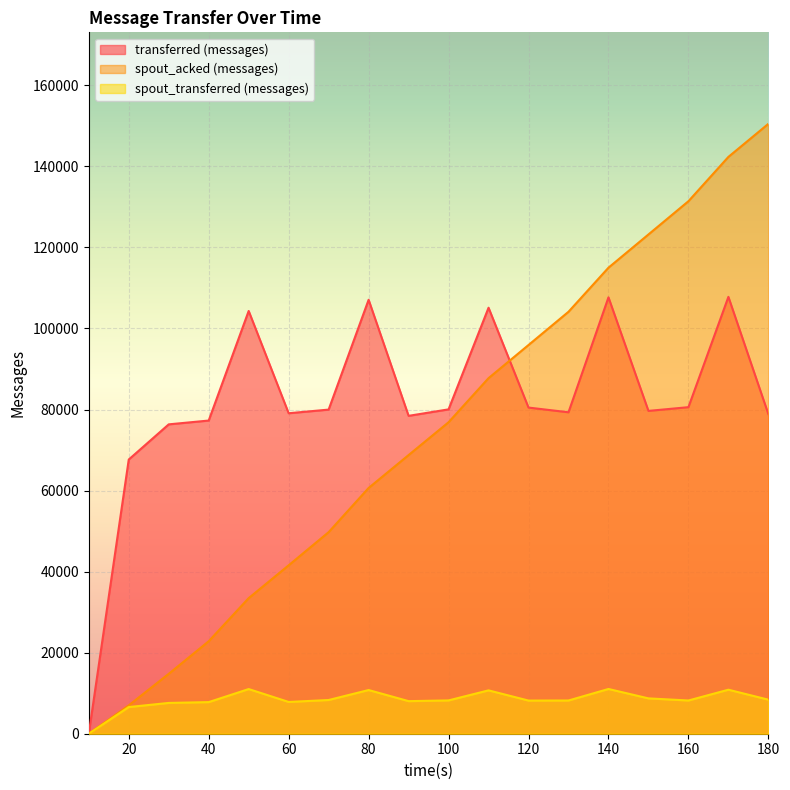

The value of transferred (messages) at 120 is 29366. True or false?

False